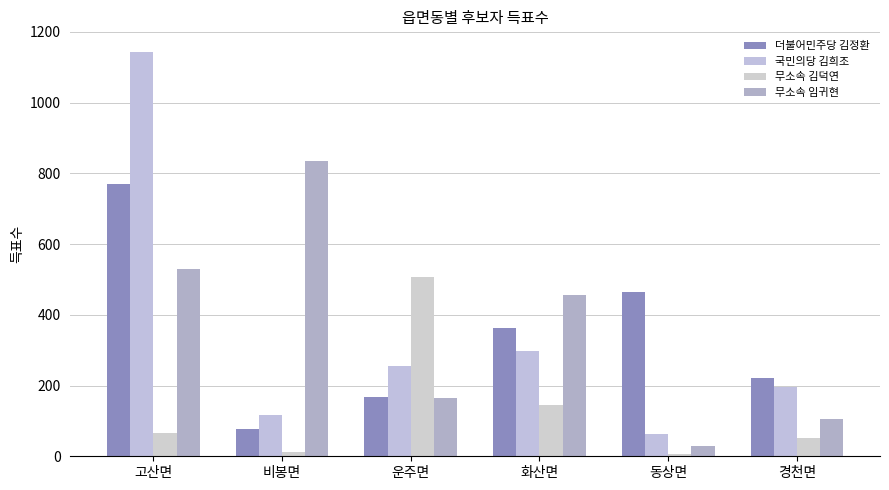

At how many categories does at least one series exceed 362?

5